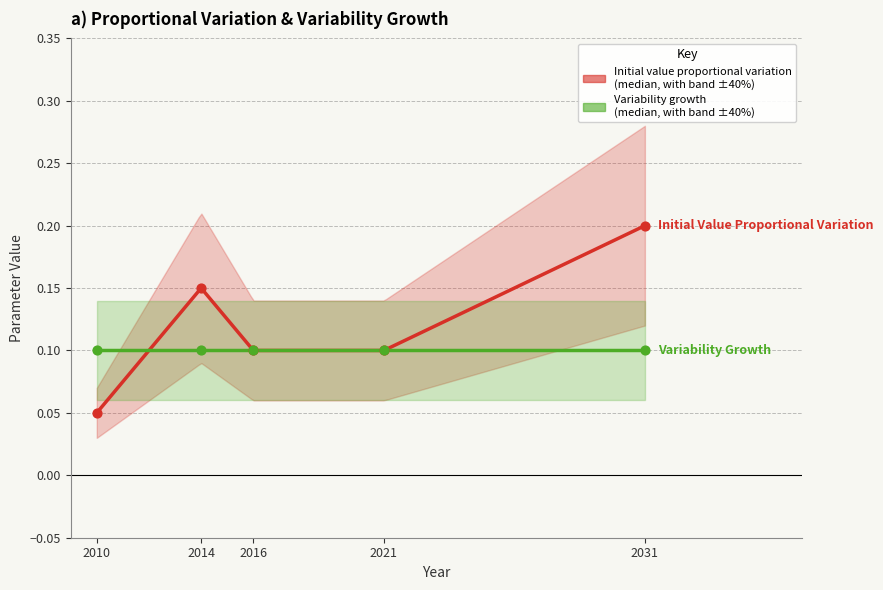

What is the change in value from 2021 to 2031?

+0.1